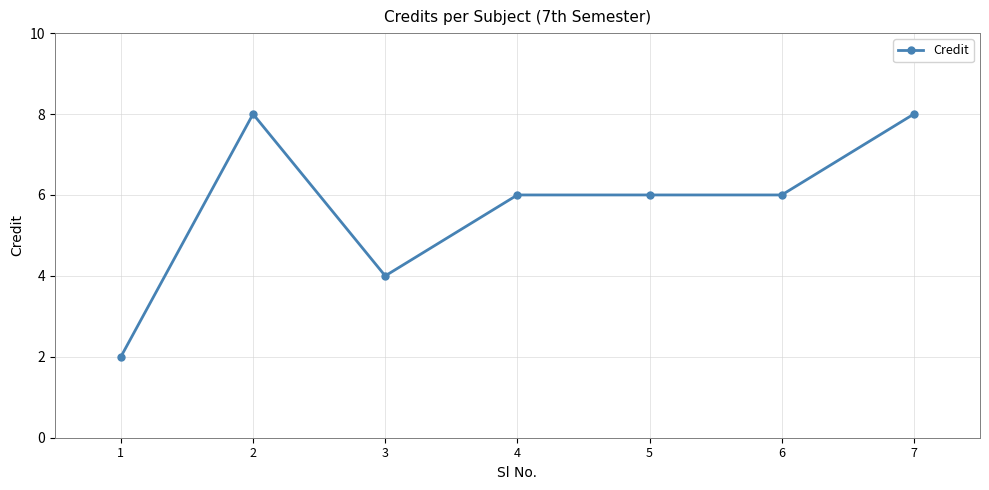

Where is the first local maximum?

2